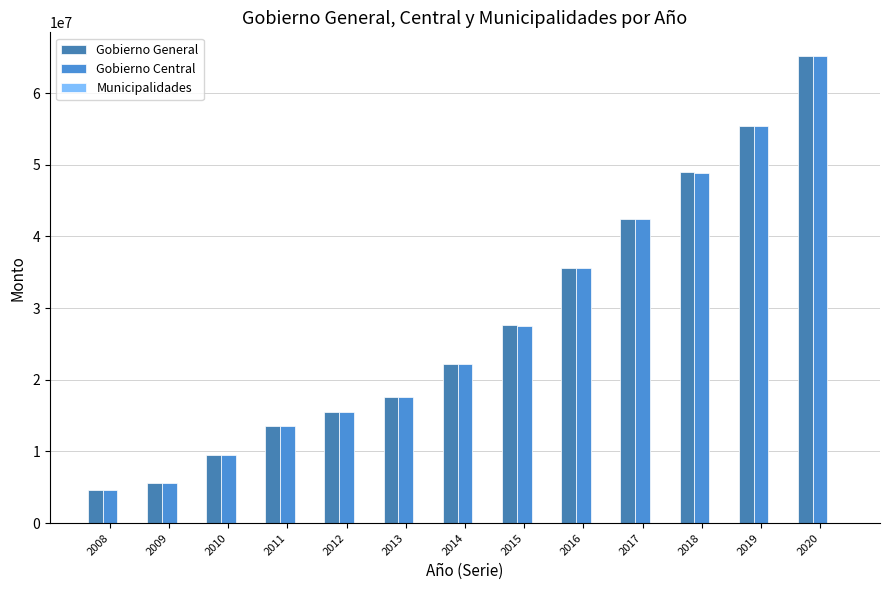

Where does the Gobierno General series first go above 22251323?

2015